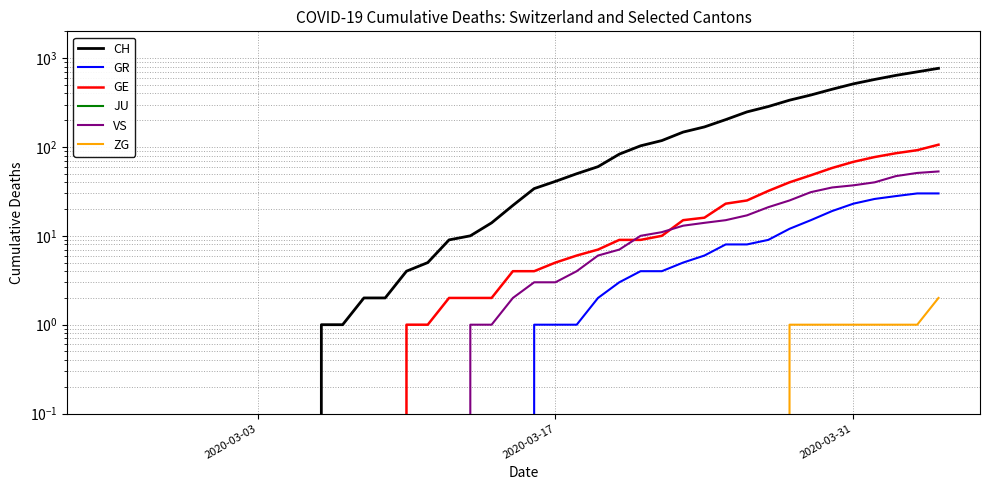

Which series has the largest total across all categories?

CH